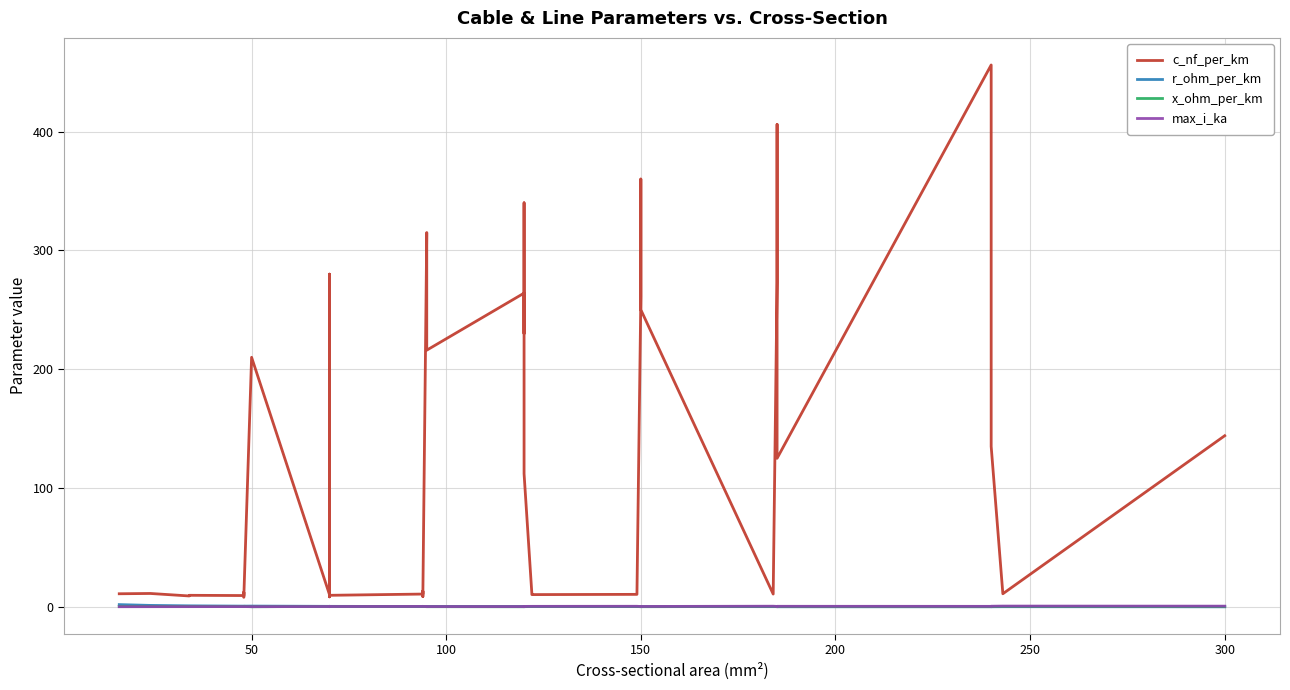

Which series ends up on top after the final intersection of r_ohm_per_km and max_i_ka?

max_i_ka